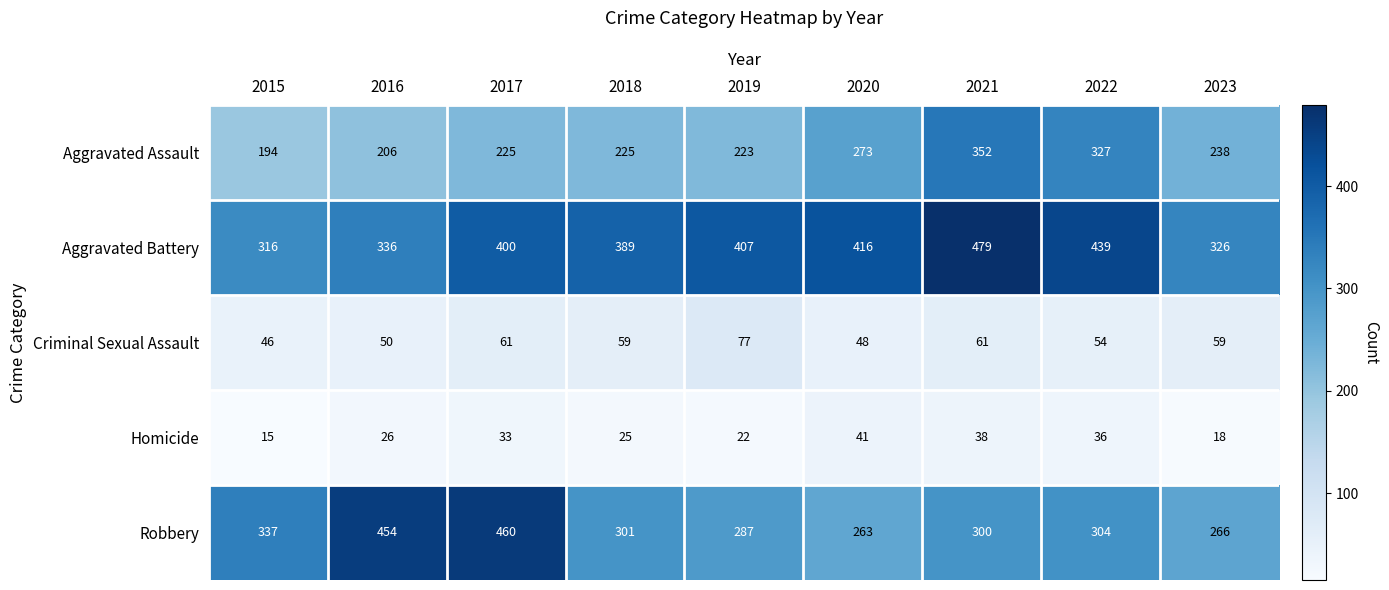

At how many categories does at least one series exceed 208?

9